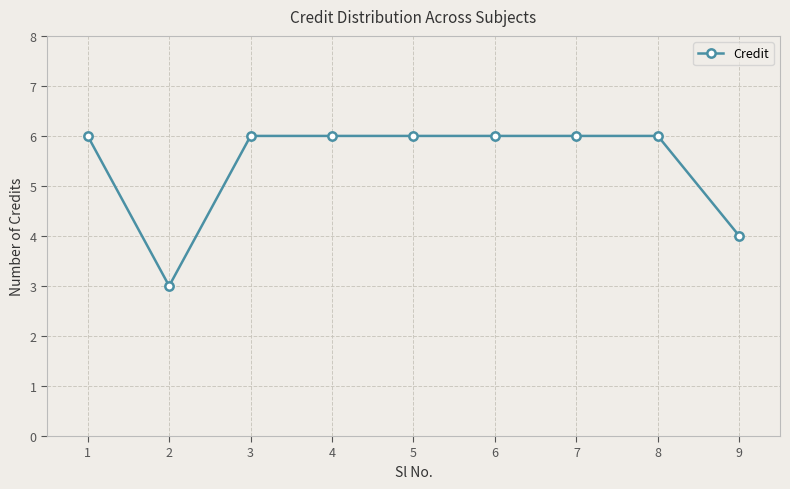

What is the difference between the maximum and minimum values?

3